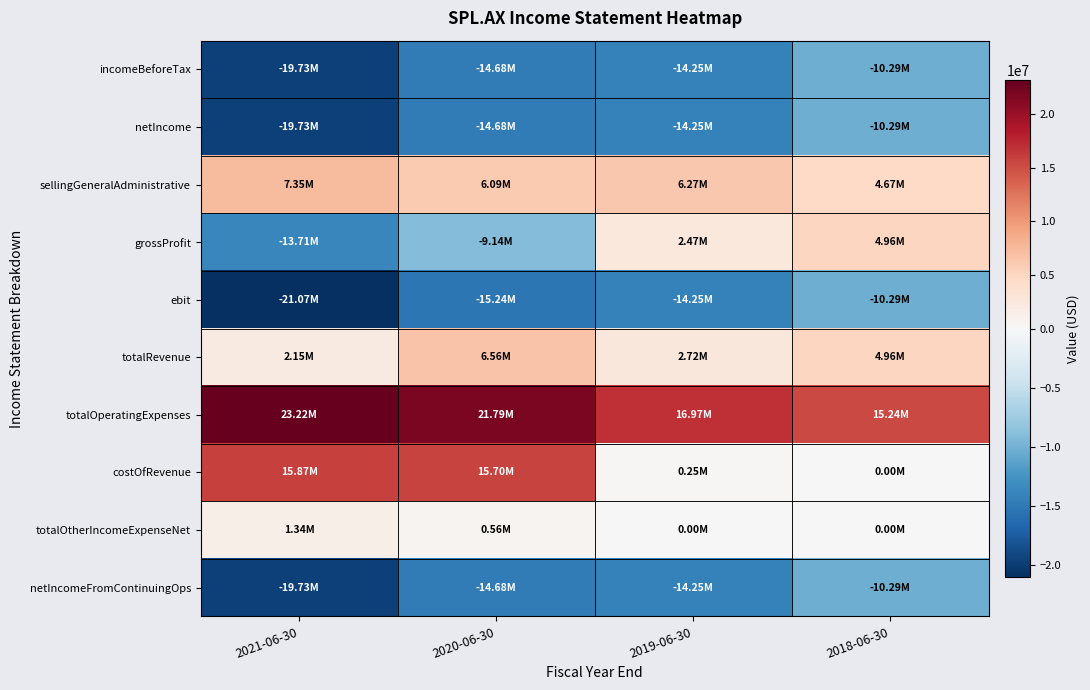

Between 2020-06-30 and 2019-06-30, which series saw the biggest shift?

costOfRevenue